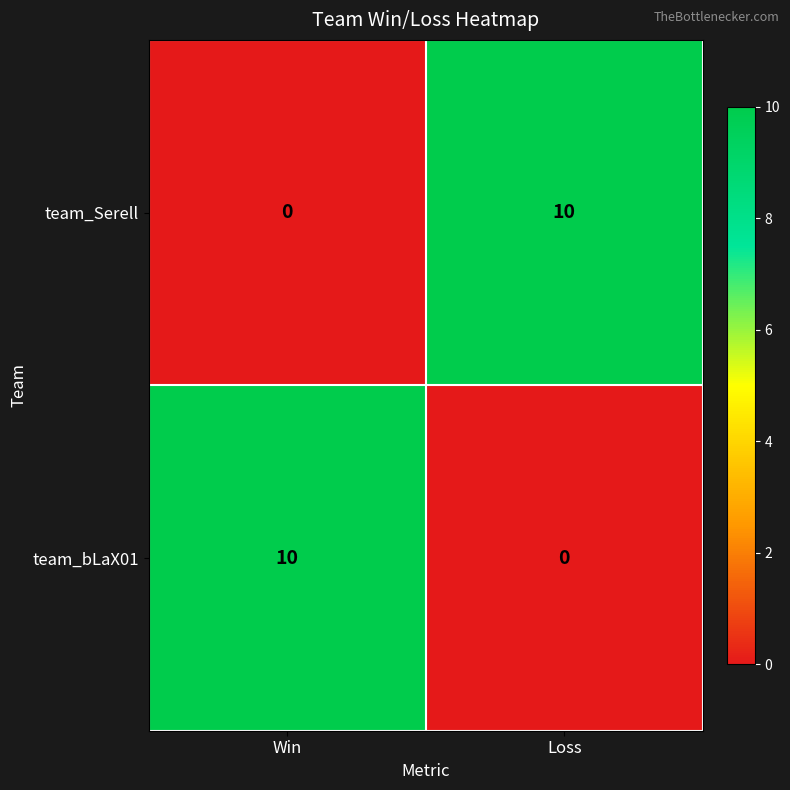

Is the value of team_bLaX01 at Win greater than the value of team_Serell at Win?

Yes